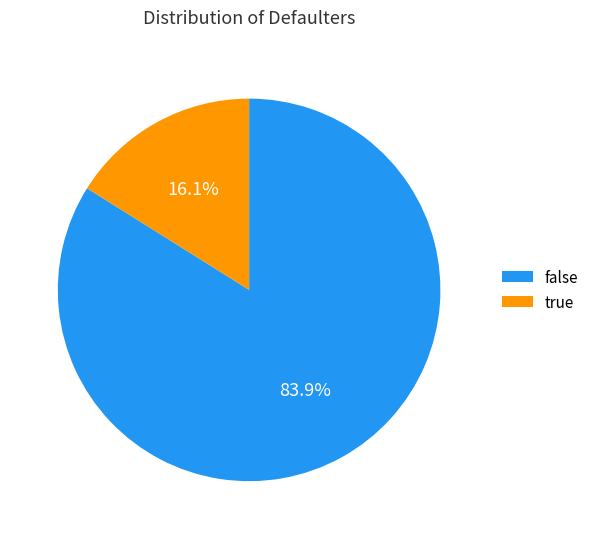

Rank the categories by value from lowest to highest.

true, false